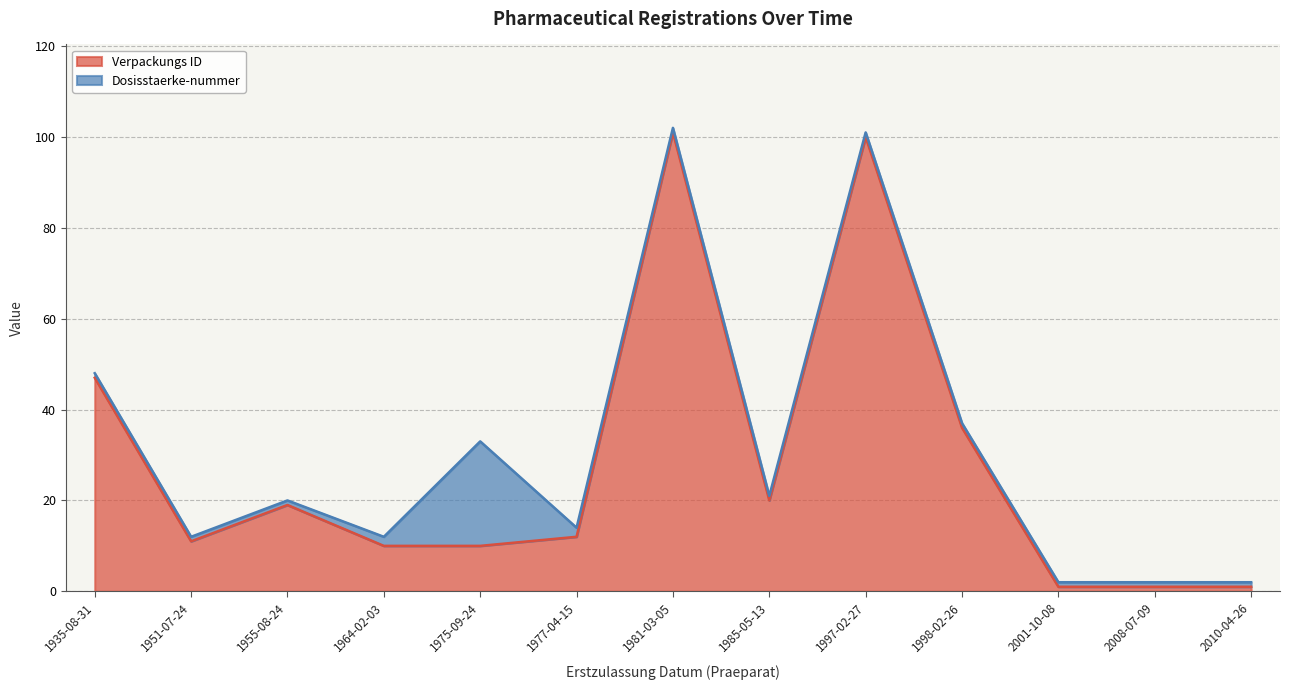

Which has a higher value, 1955-08-24 or 1985-05-13?

1985-05-13